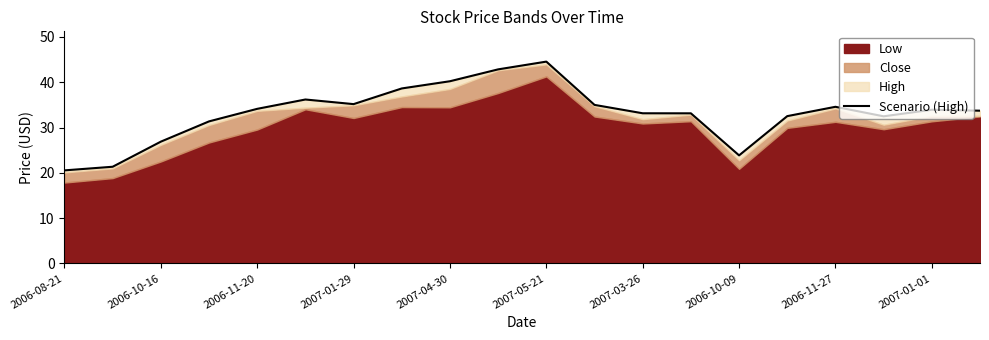

What value does the data have at 17?

32.5